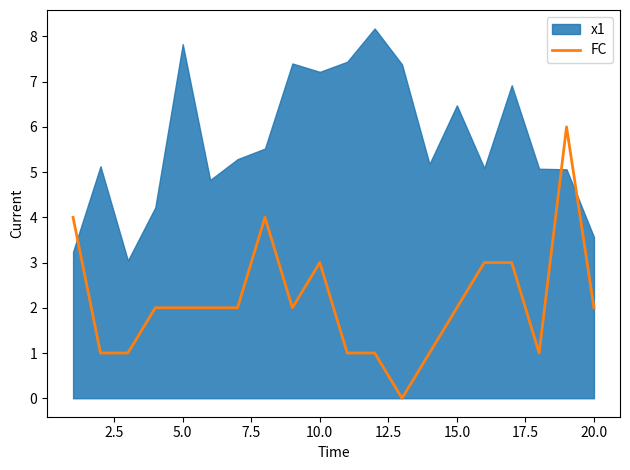

What is the highest value of the FC series?

6